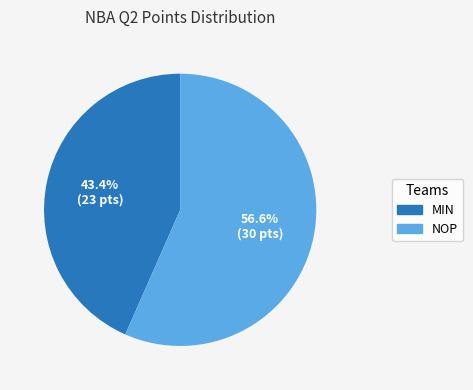

Which has a higher value, MIN or NOP?

NOP